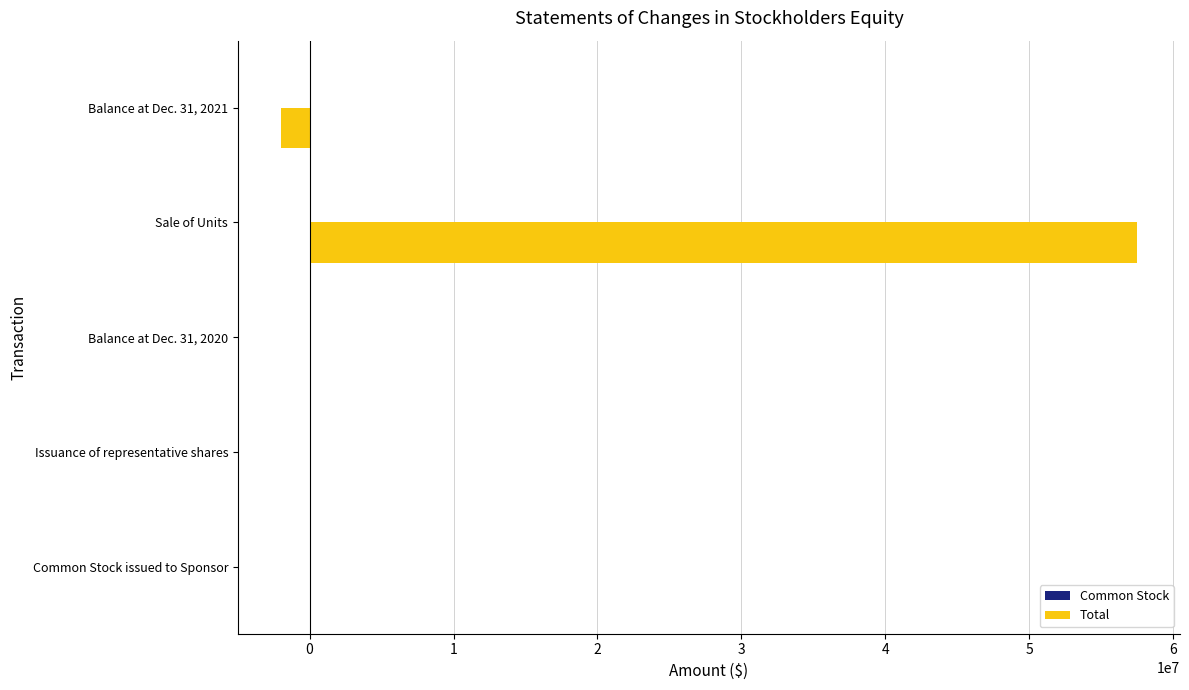

Between Issuance of representative shares and Sale of Units, which series saw the biggest shift?

Total